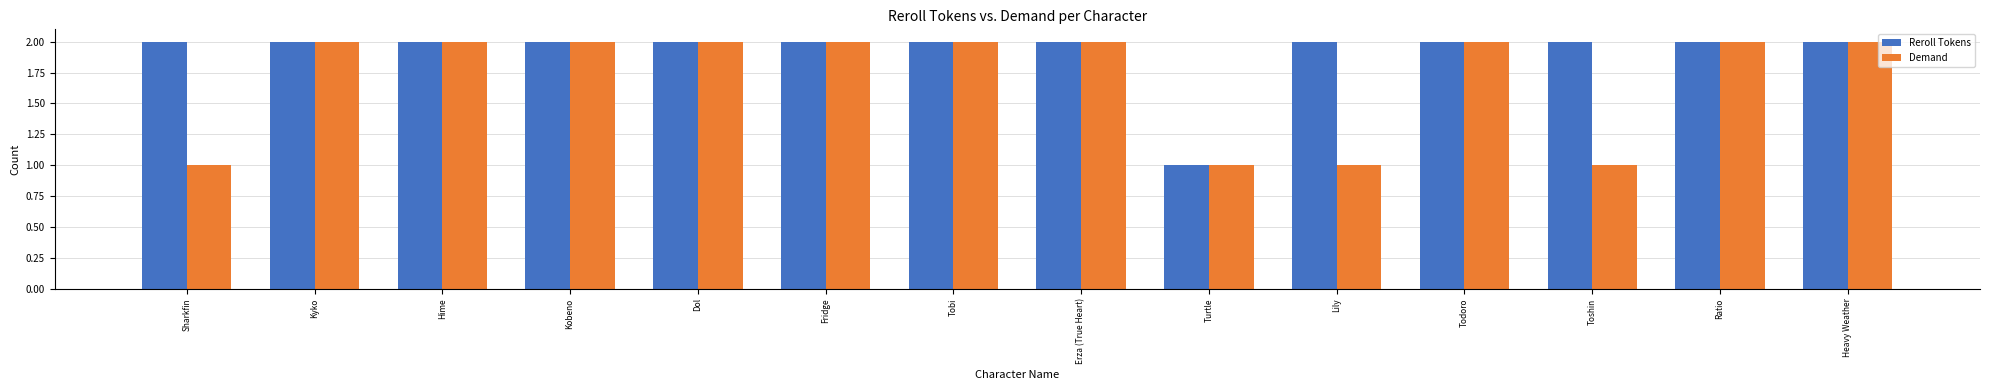

What is the sum of all Reroll Tokens values?

27